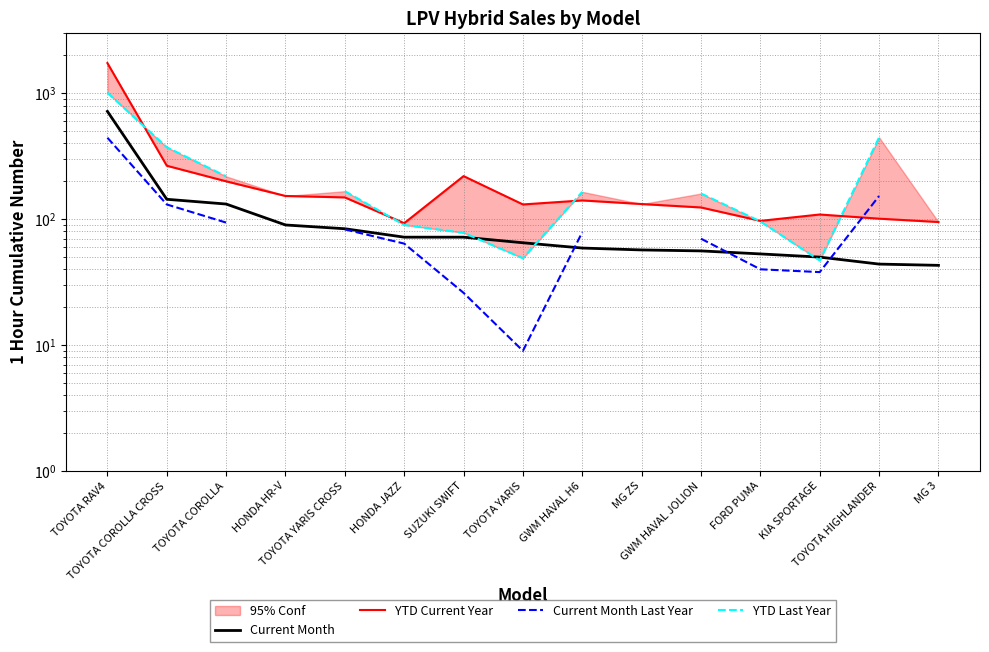

The YTD Last Year series shows 147.3 at TOYOTA HIGHLANDER. True or false?

False